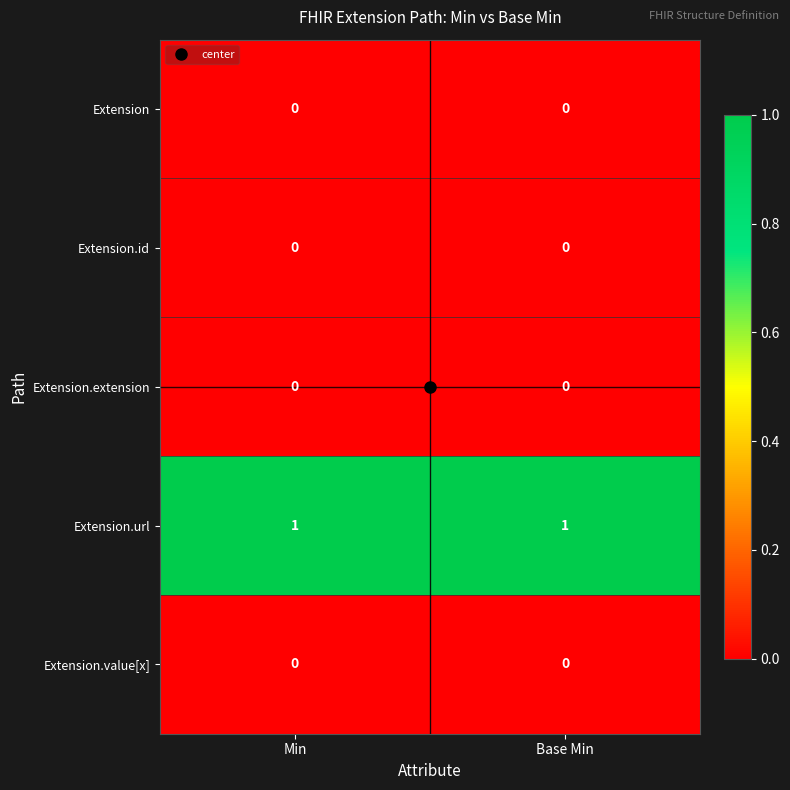

True or false: Extension.extension has a value of 0 at Min.

True